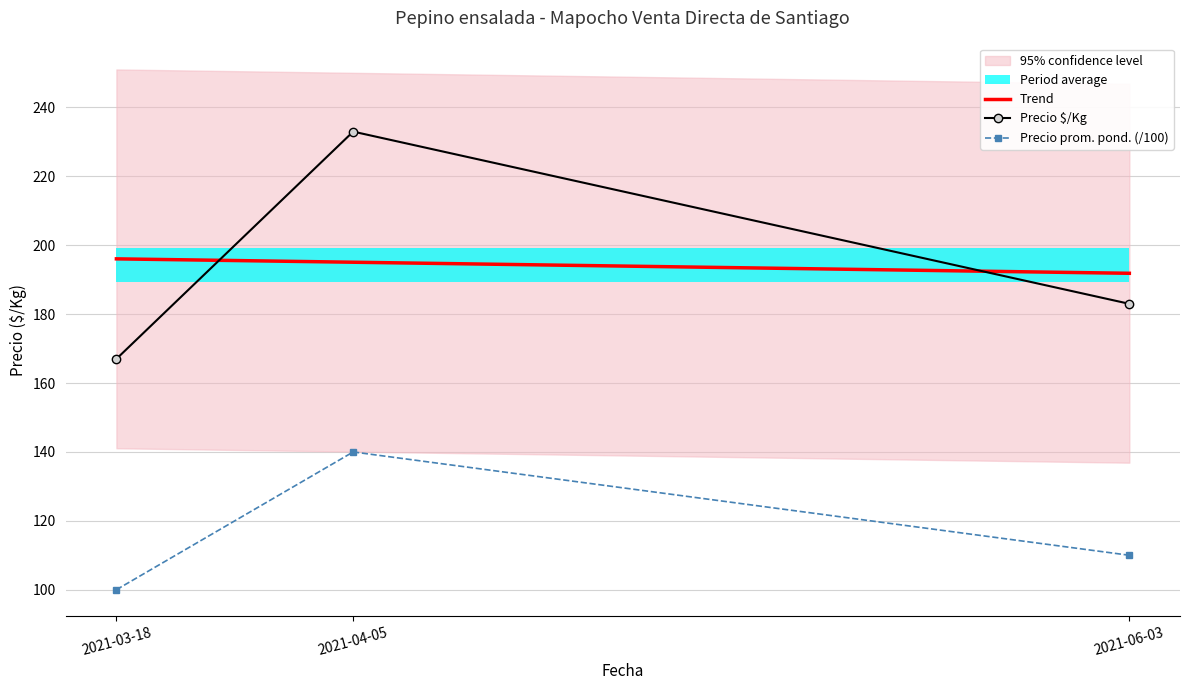

List the labels in order of Precio $/Kg value, smallest first.

2021-03-18, 2021-06-03, 2021-04-05